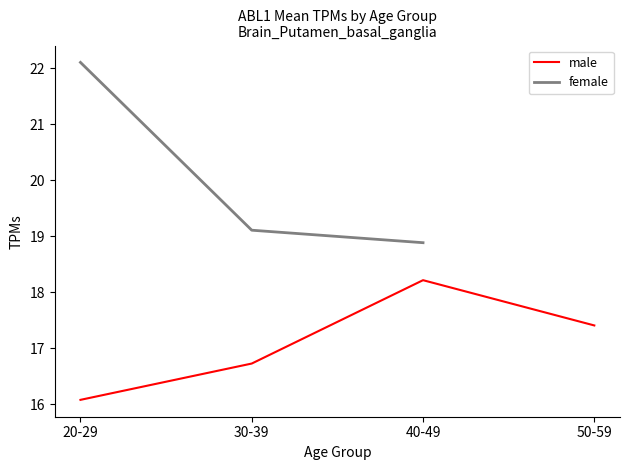

True or false: female and male cross at least once.

False